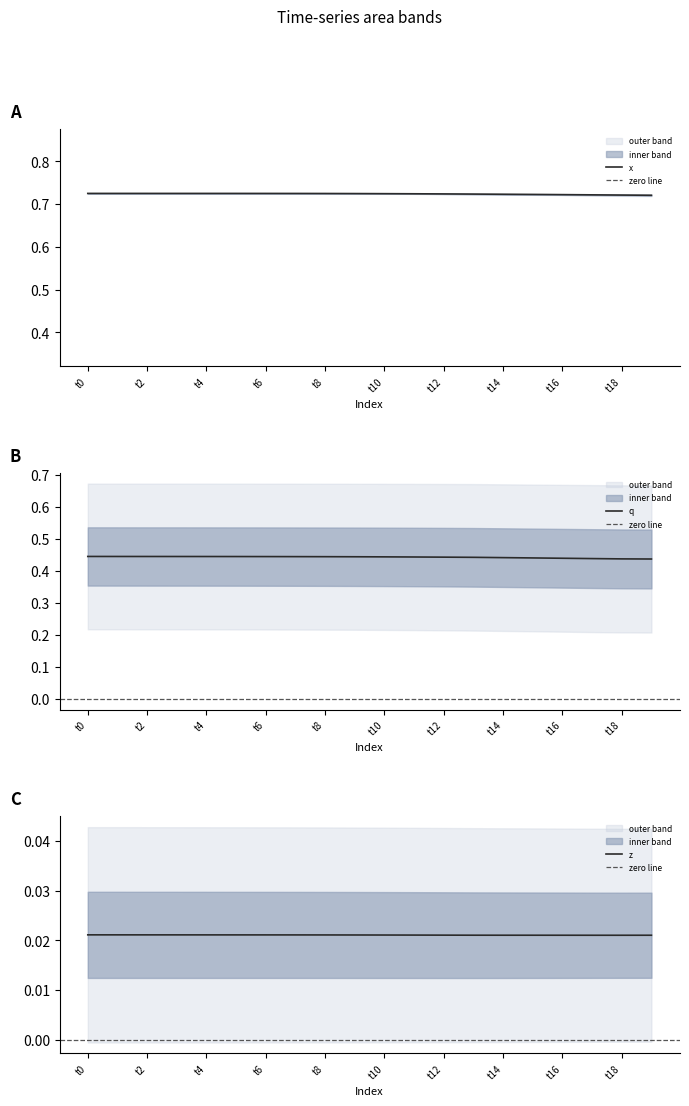

Where is y nearest to the value 0?

19